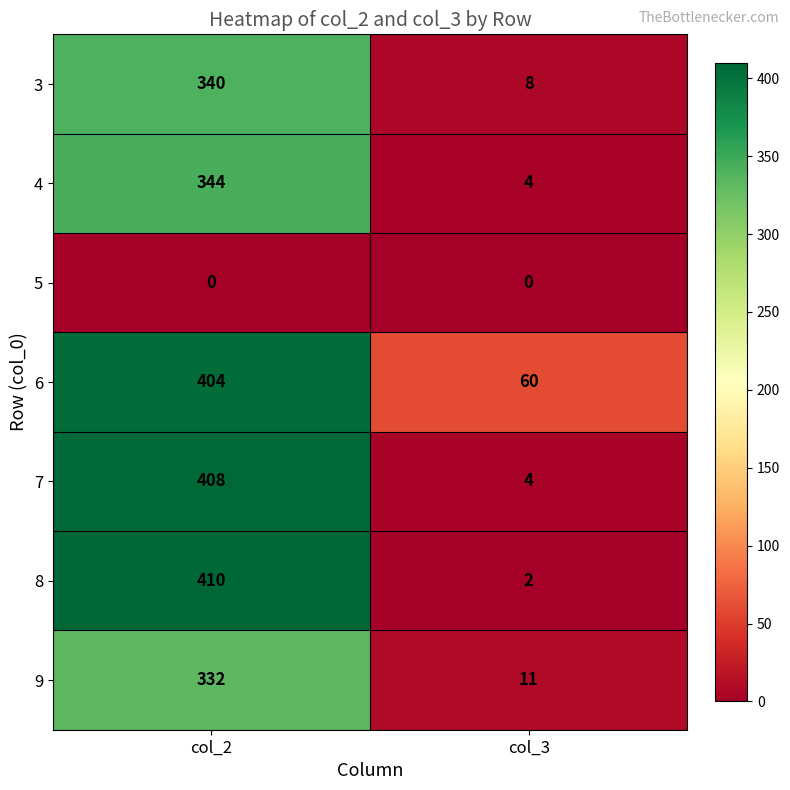

The value of 7 at col_2 is 545. True or false?

False